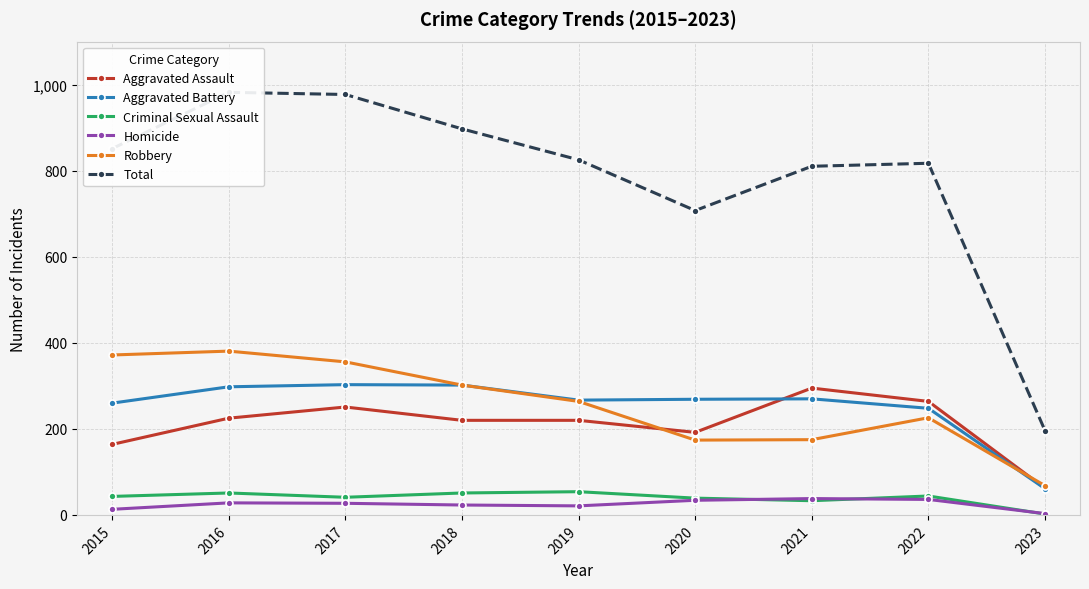

Between 2021 and 2023, which series saw the biggest shift?

Total